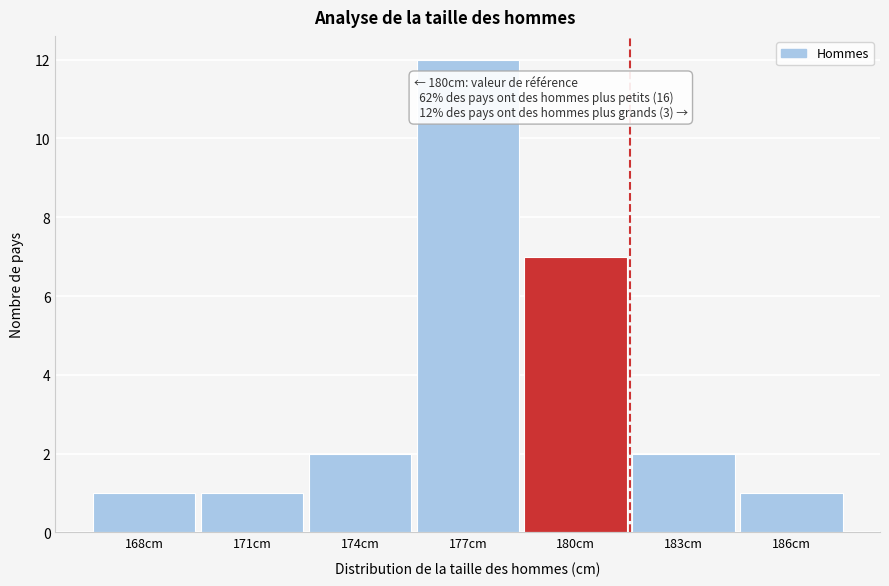

Reading left to right, what are all the values shown in this chart?

1	1	2	12	7	2	1